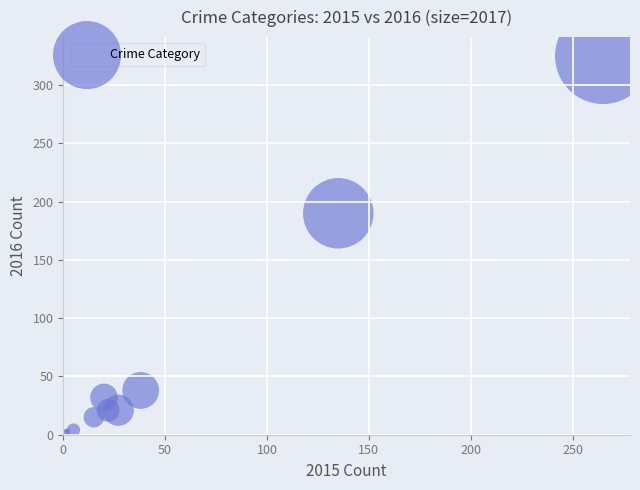

What Y value in the scatter plot is closest to 163?

190